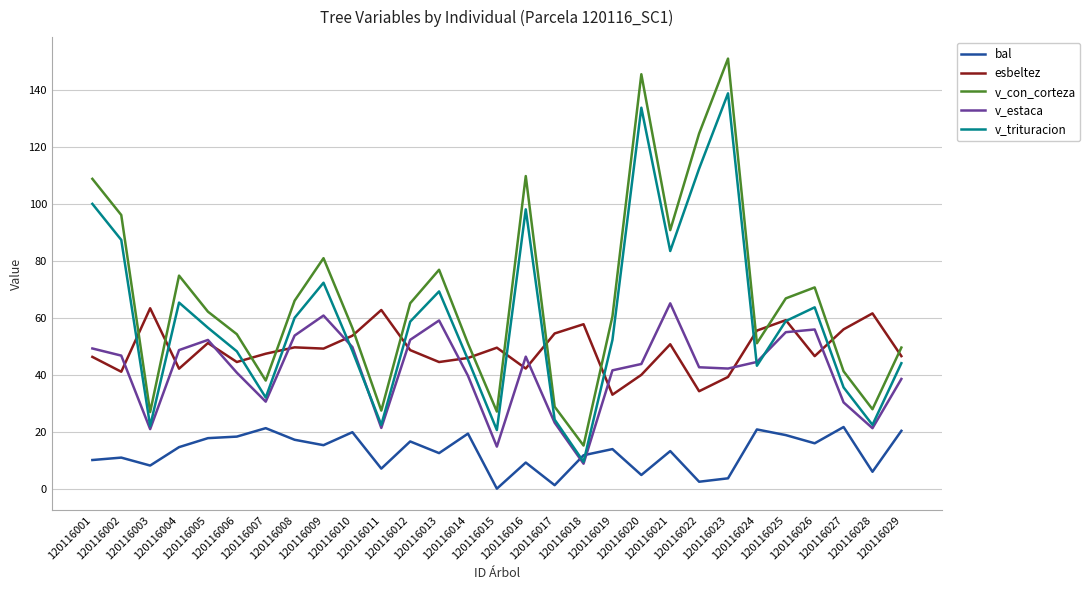

At how many categories does at least one series exceed 144?

2